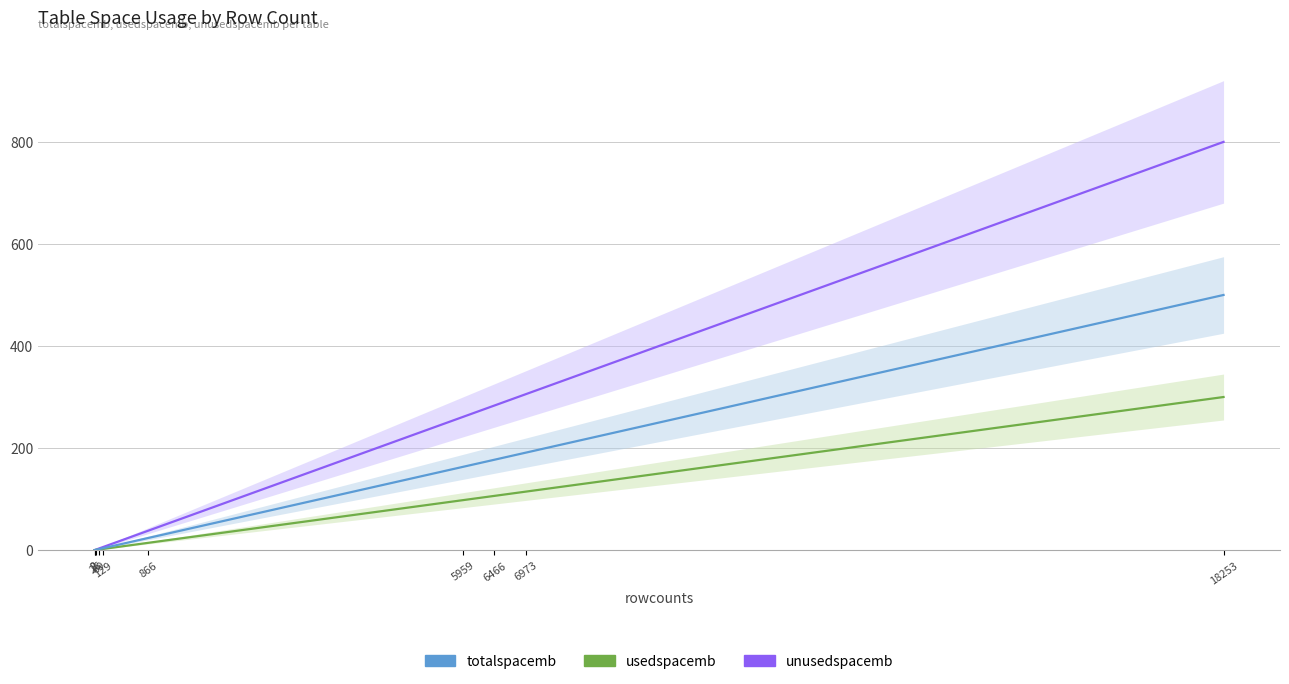

True or false: unusedspacemb and usedspacemb cross at least once.

False